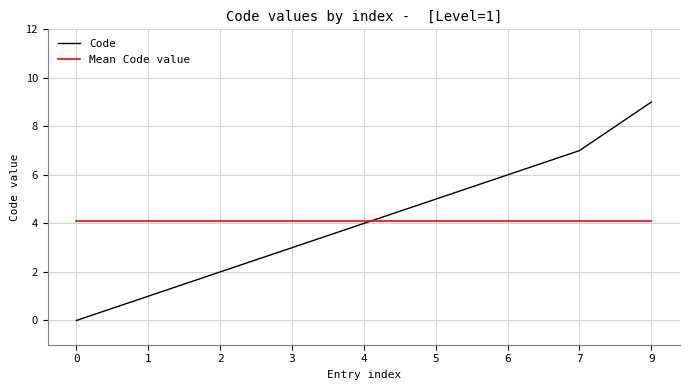

Is it true that Mean Code value equals 4.1 at 2?

True